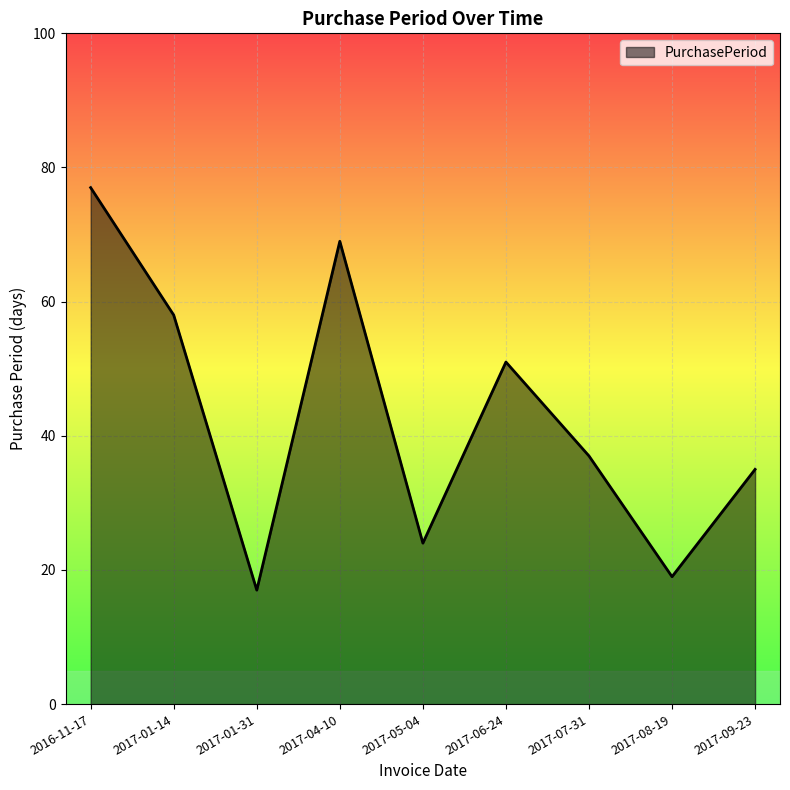

How many interior local valleys (lower than both neighbors) does the data have?

3